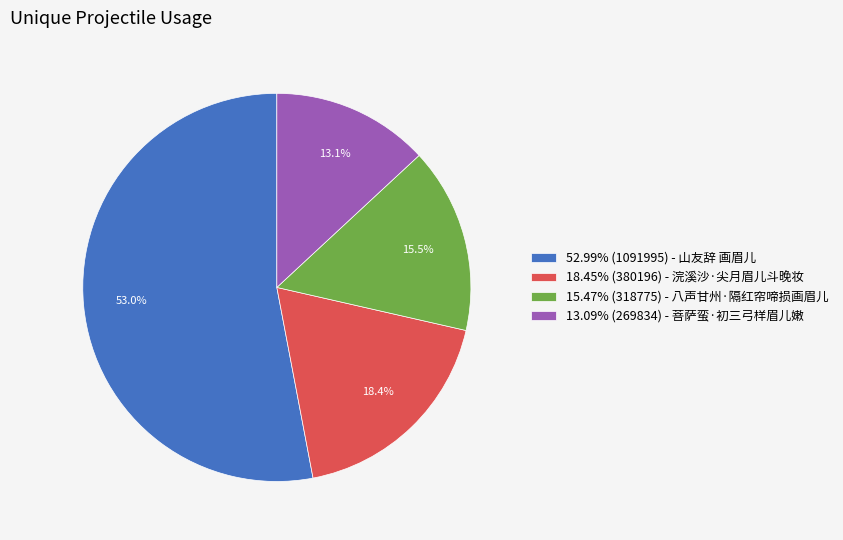

Combined, what portion of the pie is 18.45% (380196) - 浣溪沙·尖月眉儿斗晚妆 and 15.47% (318775) - 八声甘州·隔红帘啼损画眉儿?

33.9%